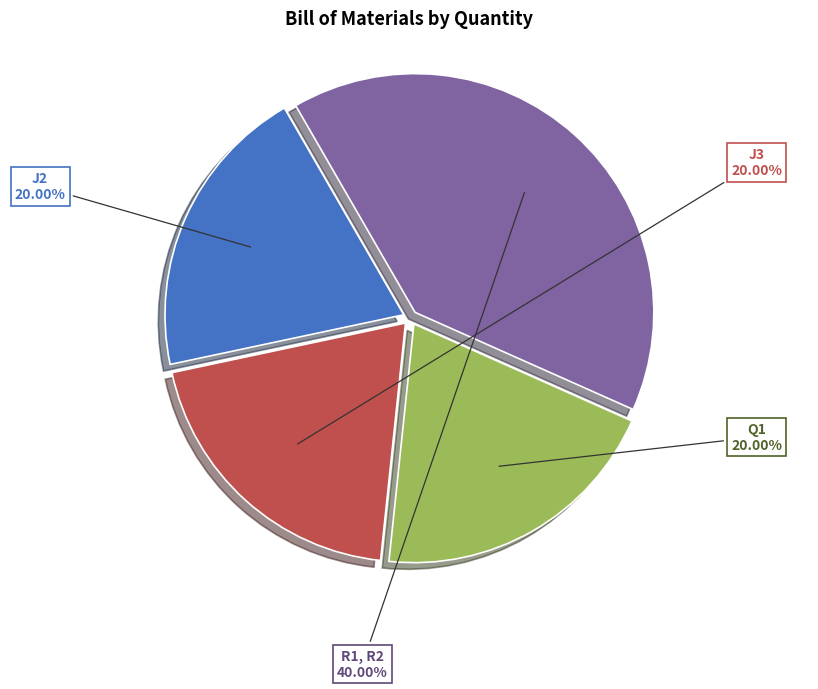

Does any single category account for the majority?

No